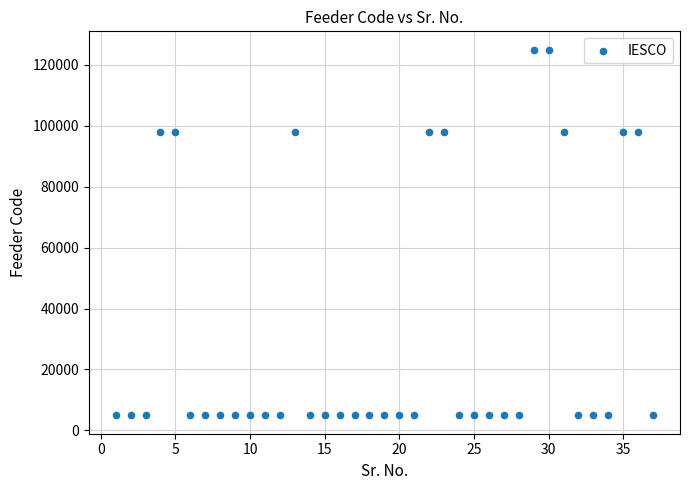

What is the range of X values (max minus min)?

36